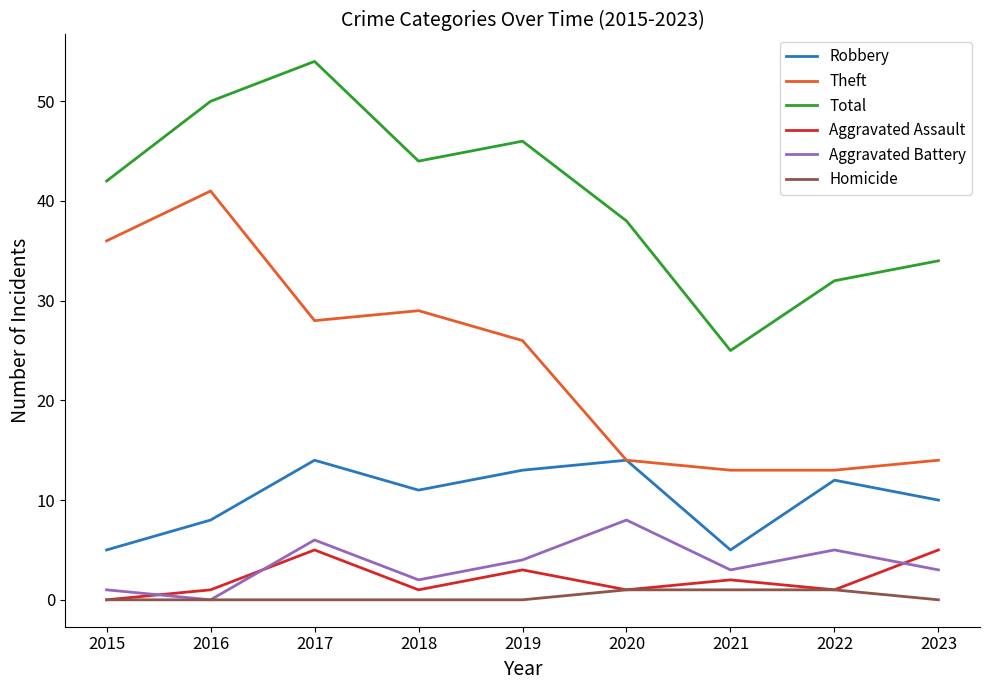

Between 2016 and 2022, which series saw the biggest shift?

Theft